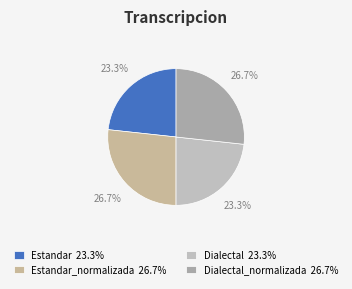

Rank the categories by value from highest to lowest.

Estandar_normalizada, Dialectal_normalizada, Estandar, Dialectal